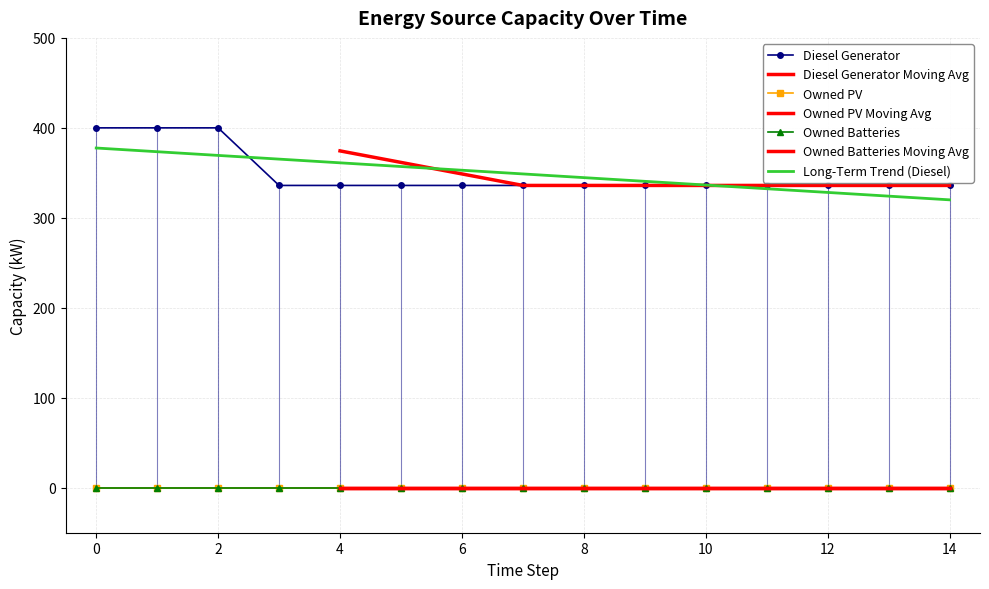

At 8, list the series in order from smallest to largest.

Owned PV, Owned Batteries, Diesel Generator